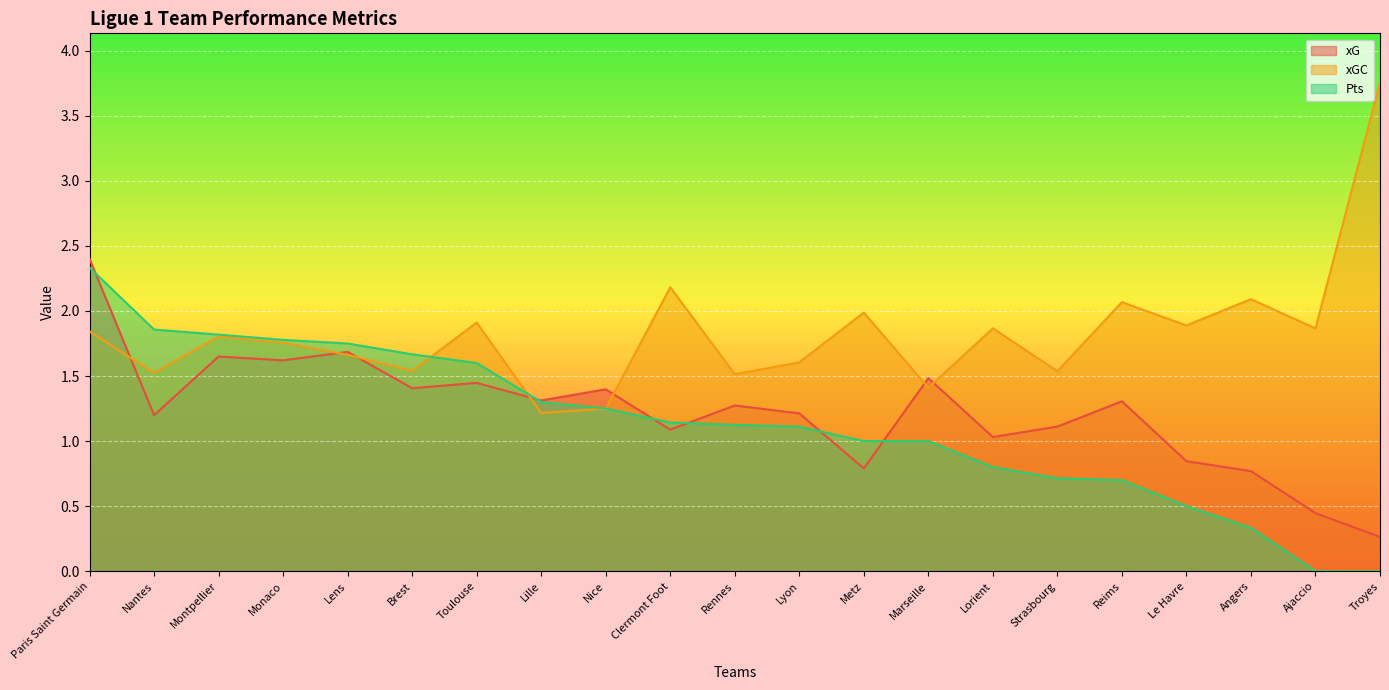

After their last crossing, which series has the higher values: xG or xGC?

xGC